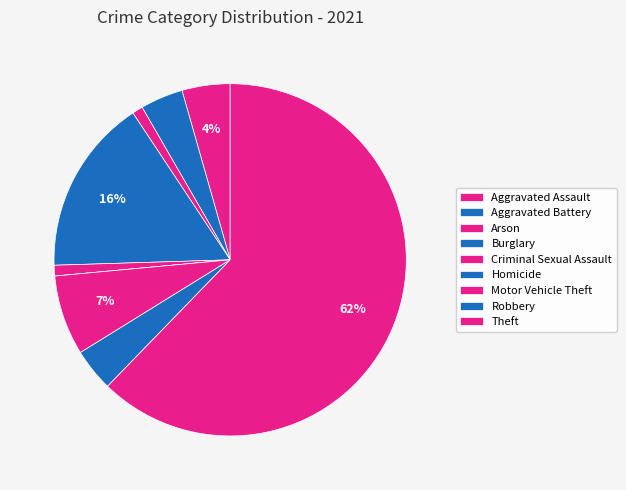

Combined, what portion of the pie is Robbery and Aggravated Battery?

7.8%